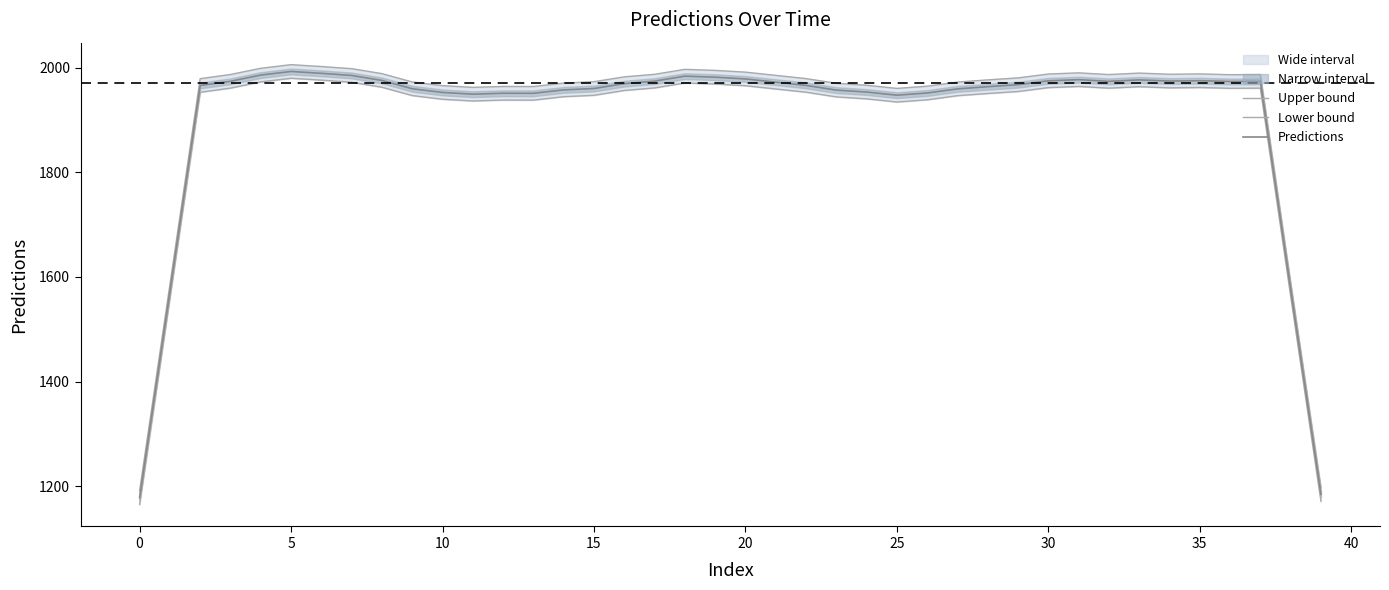

Does the chart have visible grid lines?

No